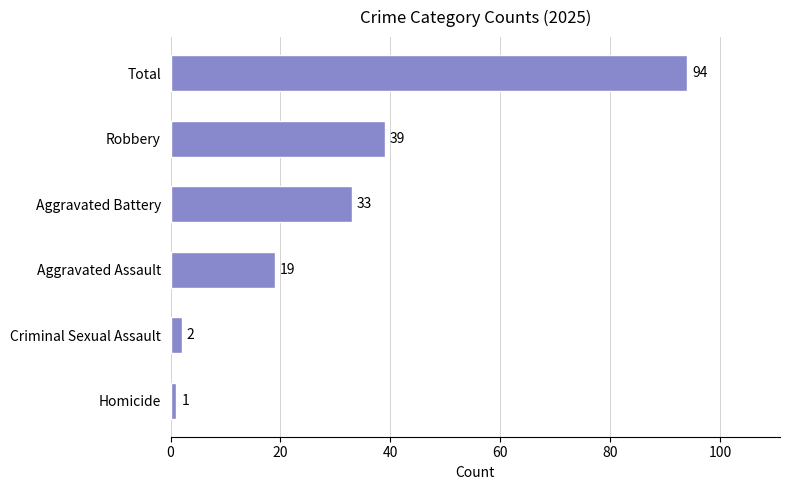

What position from the top is Total?

1